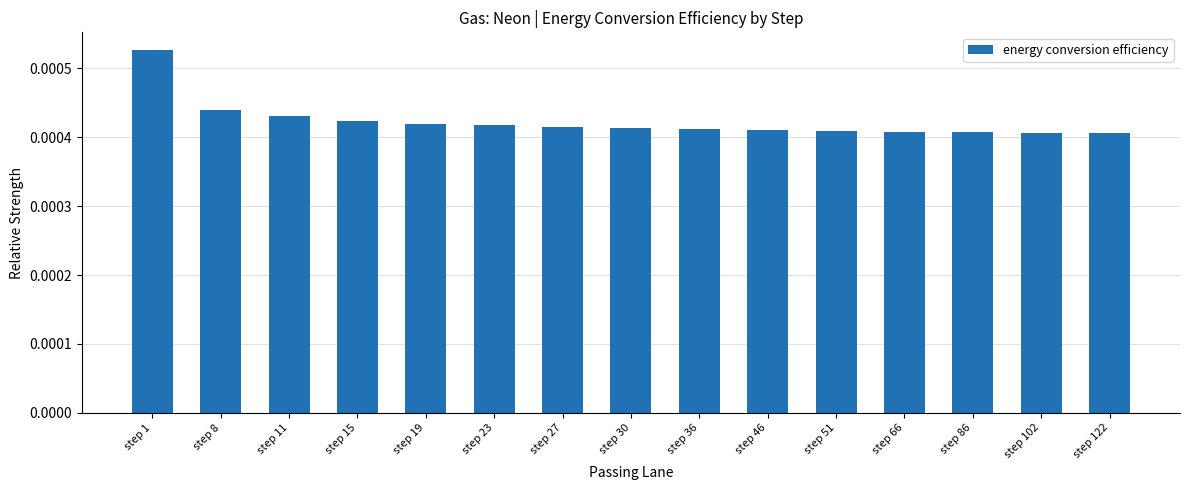

Count the values in the range 0 to 1.

15